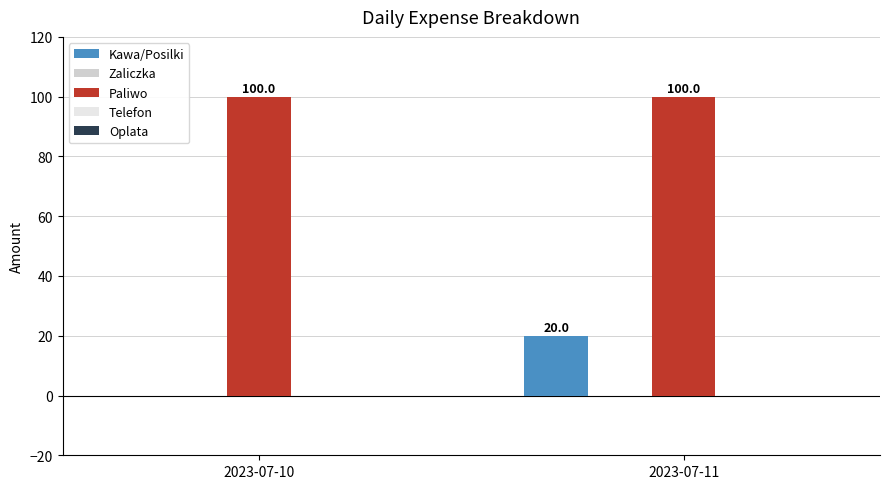

Does the chart contain stacked bars?

No